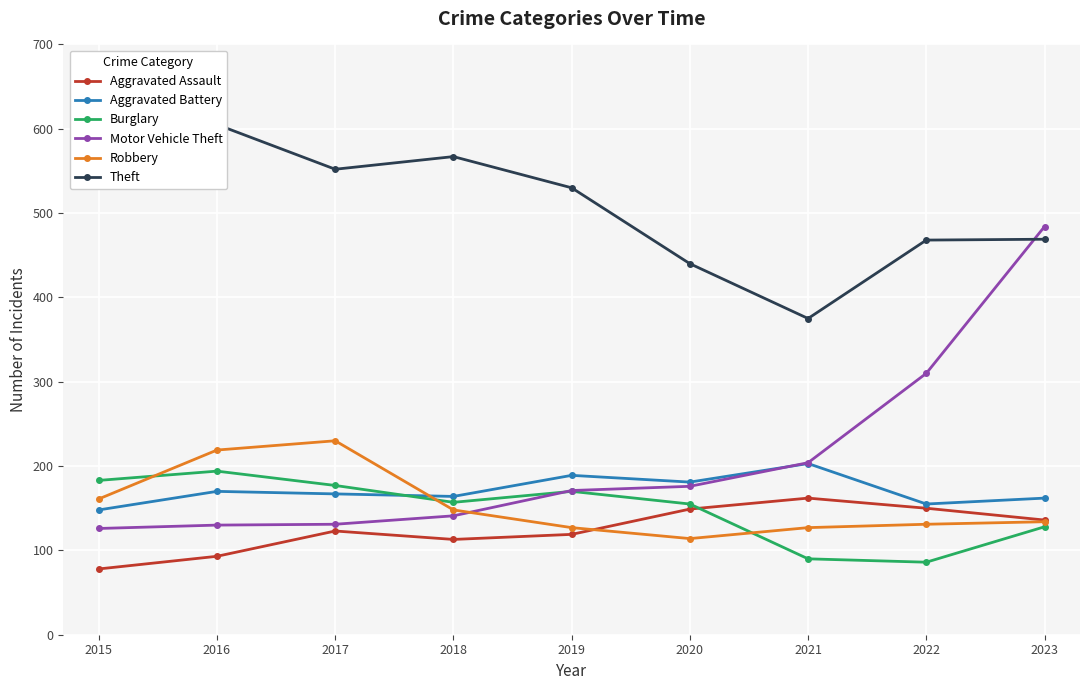

Reading left to right, list all the values displayed in this chart.

Aggravated Assault: 78	93	123	113	119	149	162	150	136
Aggravated Battery: 148	170	167	164	189	181	203	155	162
Burglary: 183	194	177	157	170	155	90	86	128
Motor Vehicle Theft: 126	130	131	141	171	176	204	310	484
Robbery: 161	219	230	148	127	114	127	131	134
Theft: 563	605	552	567	530	440	375	468	469